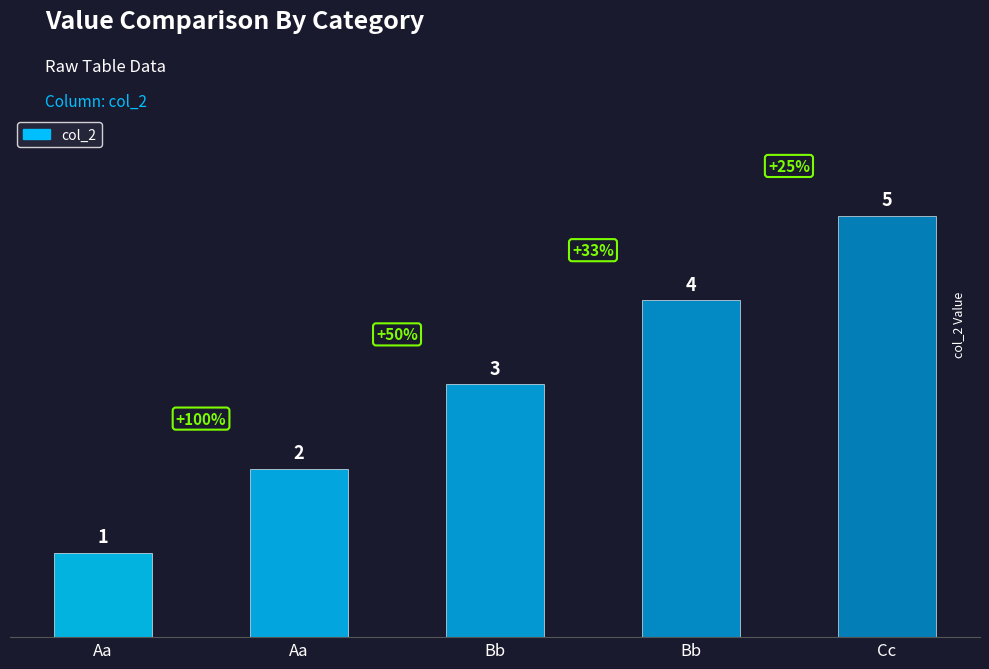

Reading left to right, transcribe all the data shown in this chart.

1	2	3	4	5